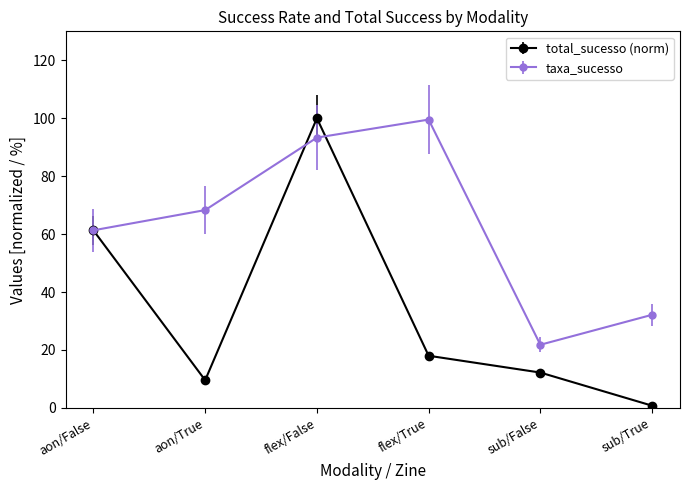

At which category does taxa_sucesso reach its first local peak?

flex/True